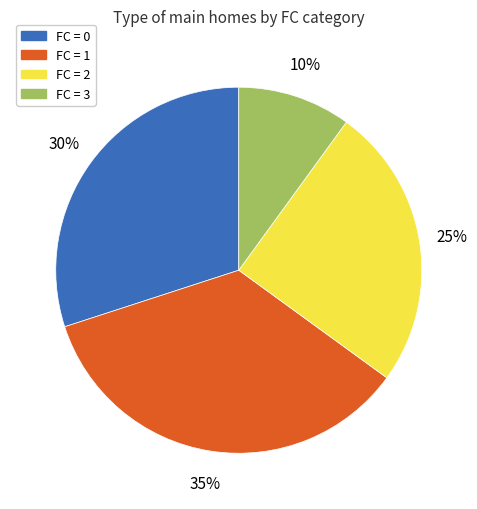

True or false: FC = 2 accounts for 25% of the total.

True